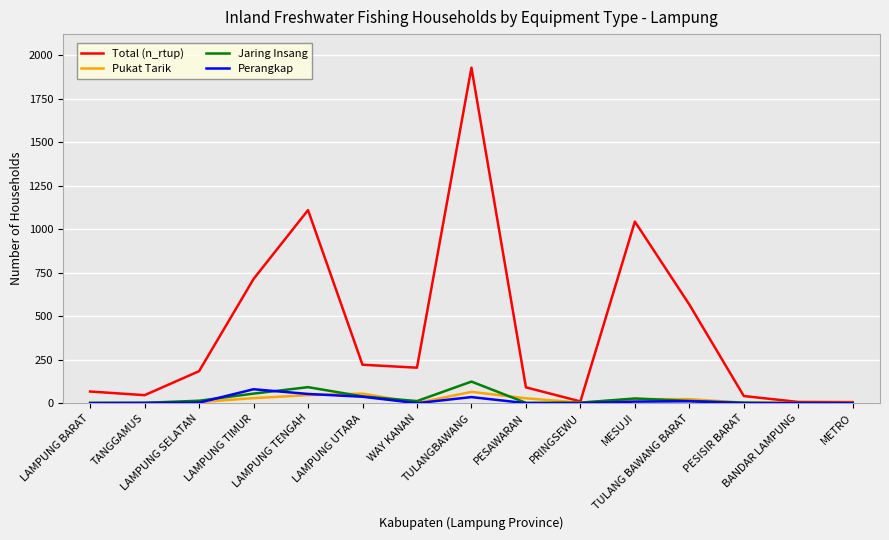

Which series has the largest range (max minus min)?

Total (n_rtup)